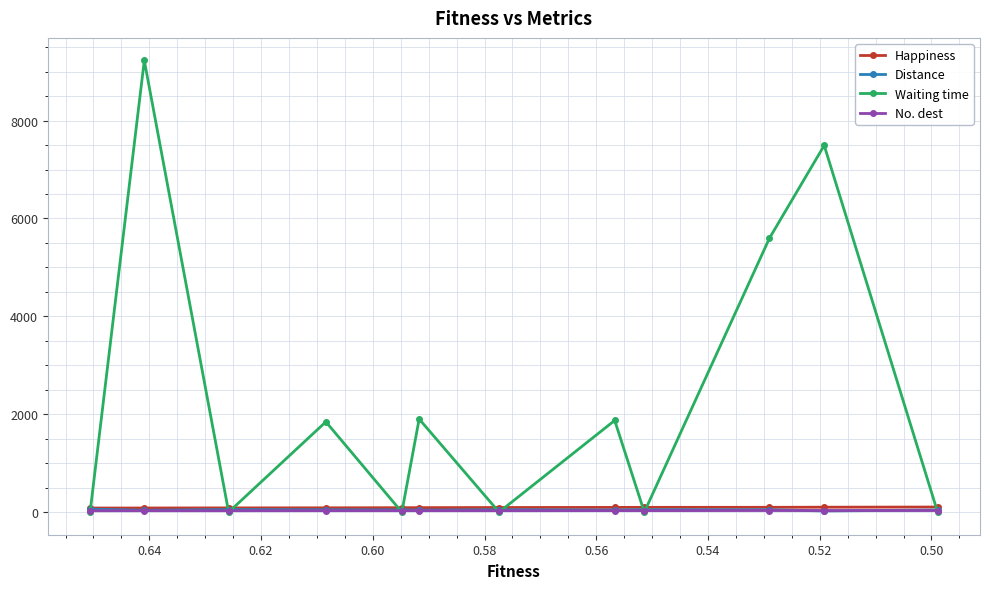

What is the value of the Distance point at the 1st from the left?

60.6